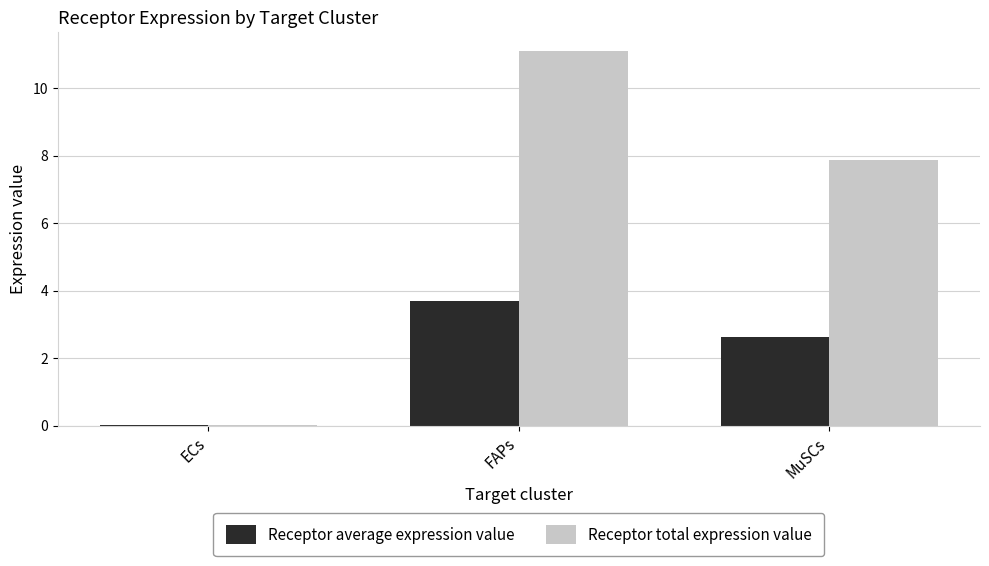

How many groups of bars are there?

3